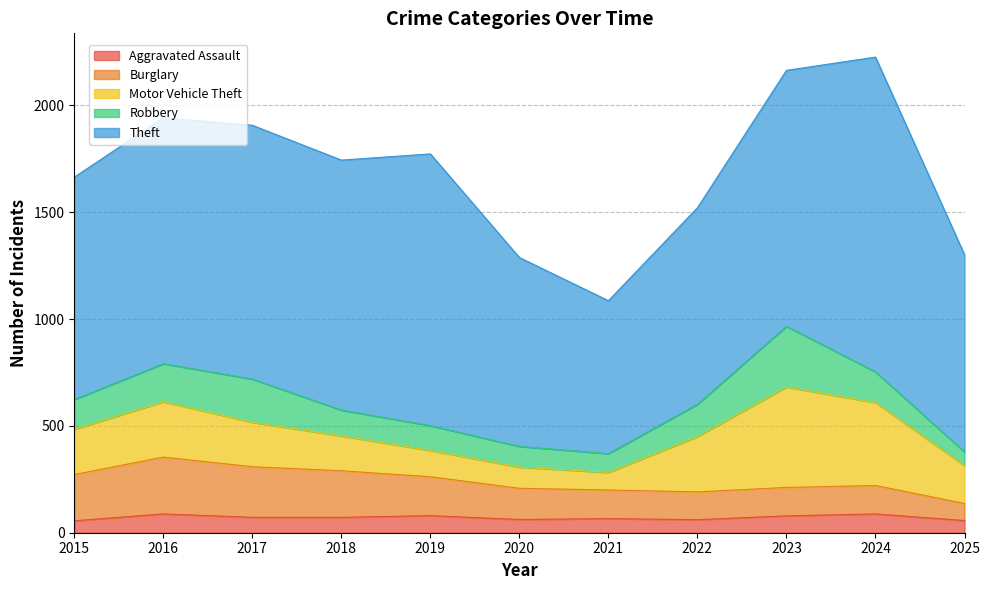

What is the value of the Aggravated Assault point at the 1st from the left?

56